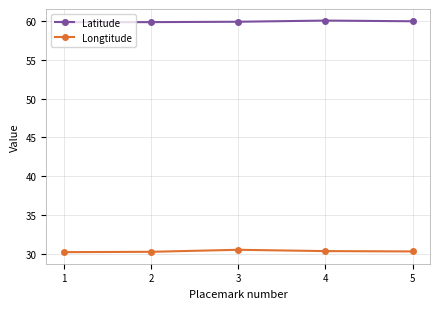

What is the minimum value shown in the chart?

30.2